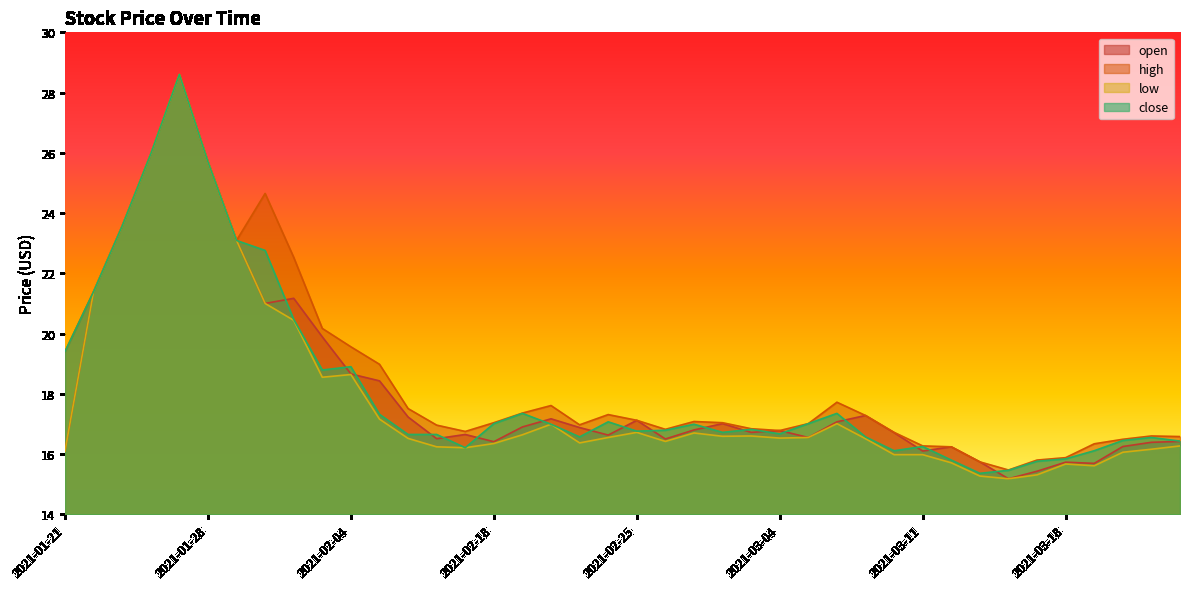

True or false: open and close cross at least once.

True